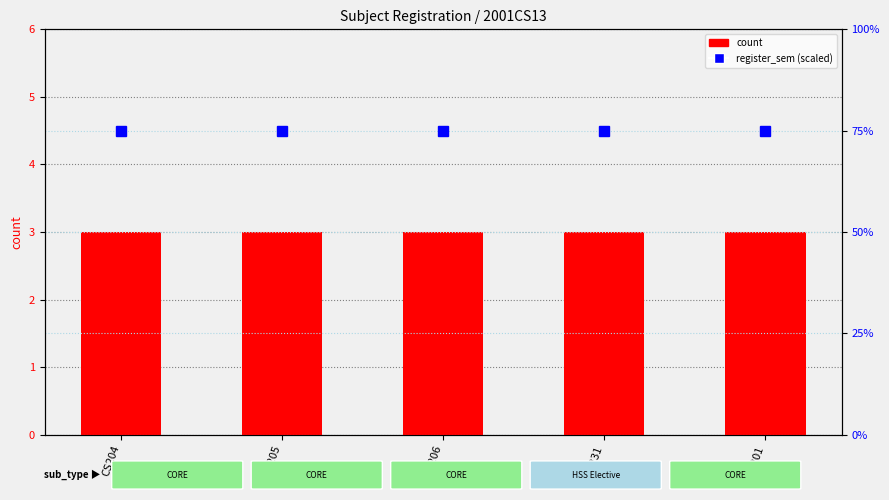

Reading right to left, extract all data points from this chart.

count: 3	3	3	3	3
register_sem (scaled): 75	75	75	75	75